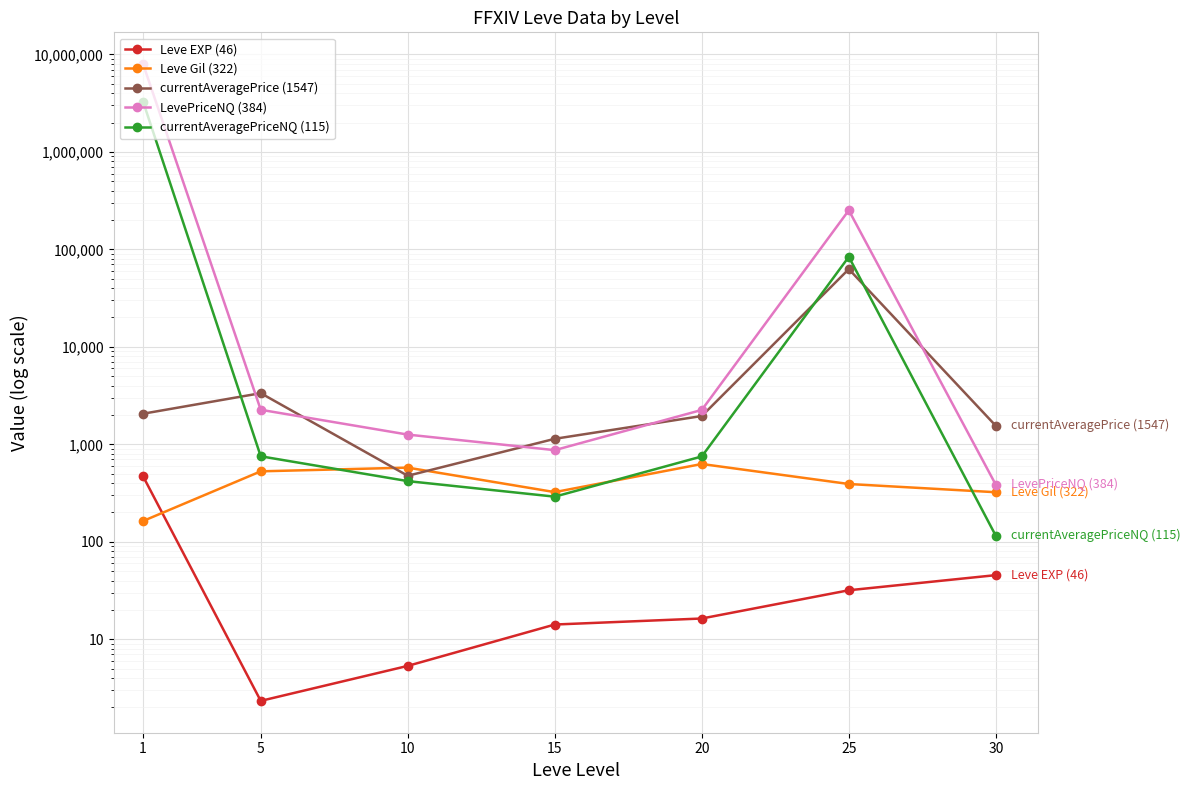

Rank the series at 30 from highest to lowest value.

currentAveragePrice (1547), LevePriceNQ (384), Leve Gil (322), currentAveragePriceNQ (115), Leve EXP (46)